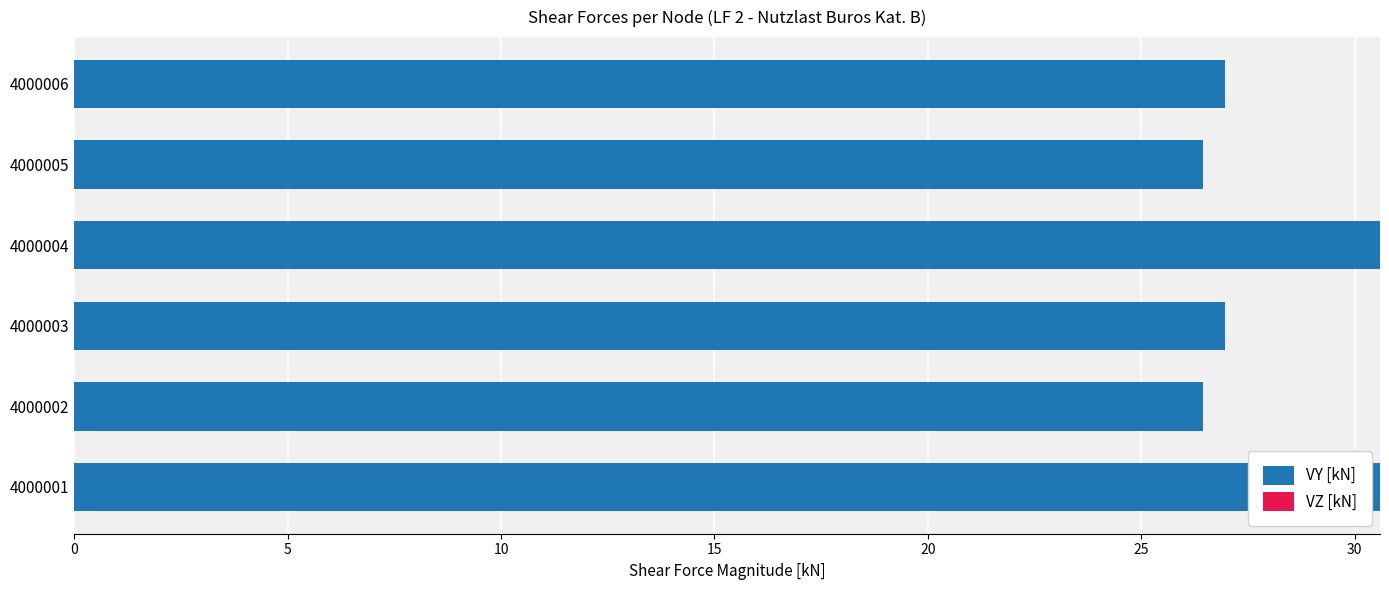

What is the difference between the second highest and second lowest values?

4.1